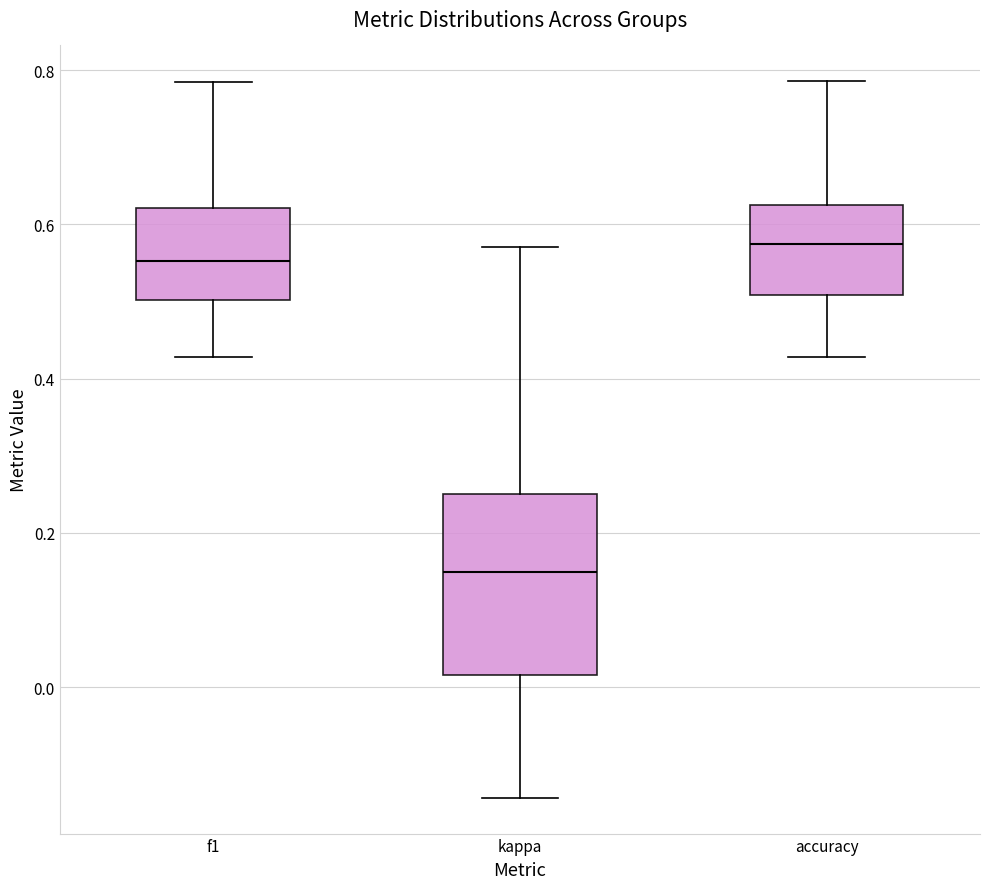

Where does the lower whisker of the box for kappa end on the y-axis? The values are not printed on the chart, so give them approximately, as read against the axis.

-0.14